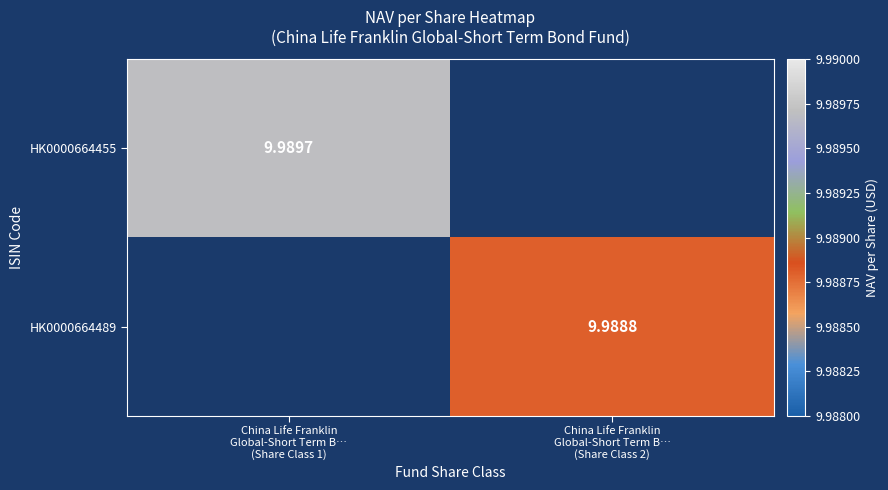

Which series has the widest spread of values?

HK0000664455